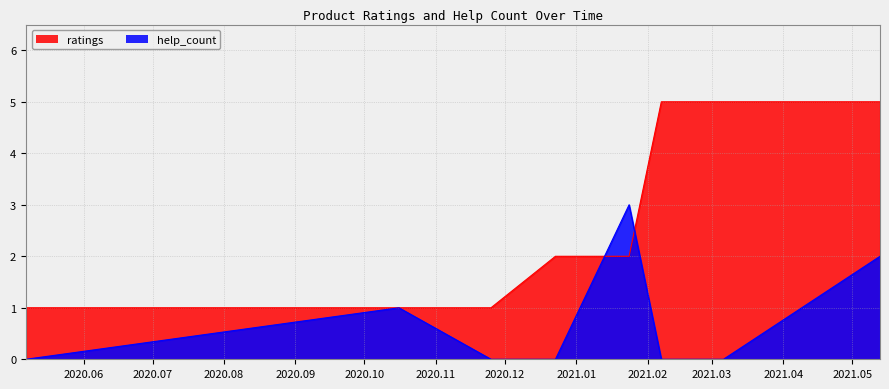

Which series has the widest spread of values?

ratings